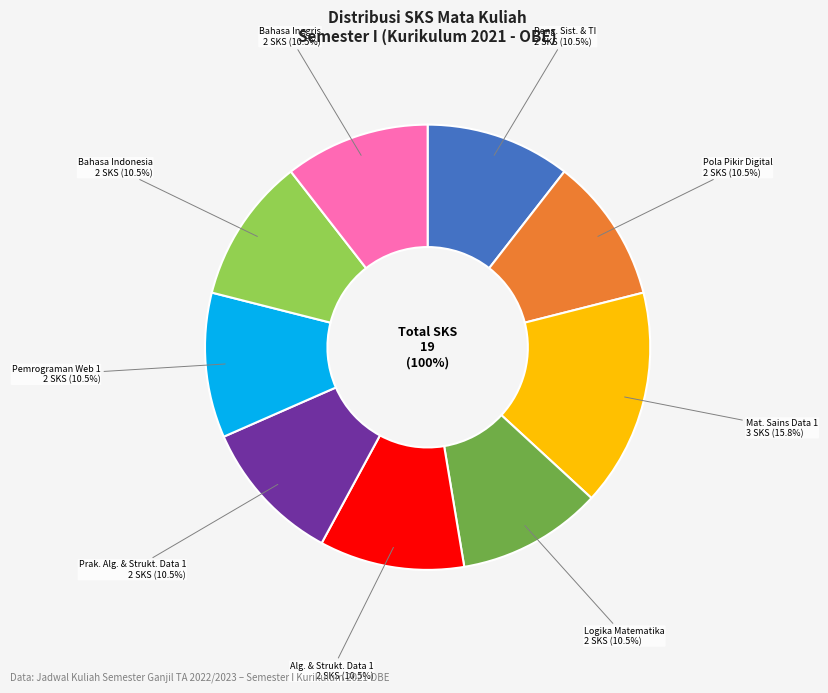

How many segments does this pie chart have?

9